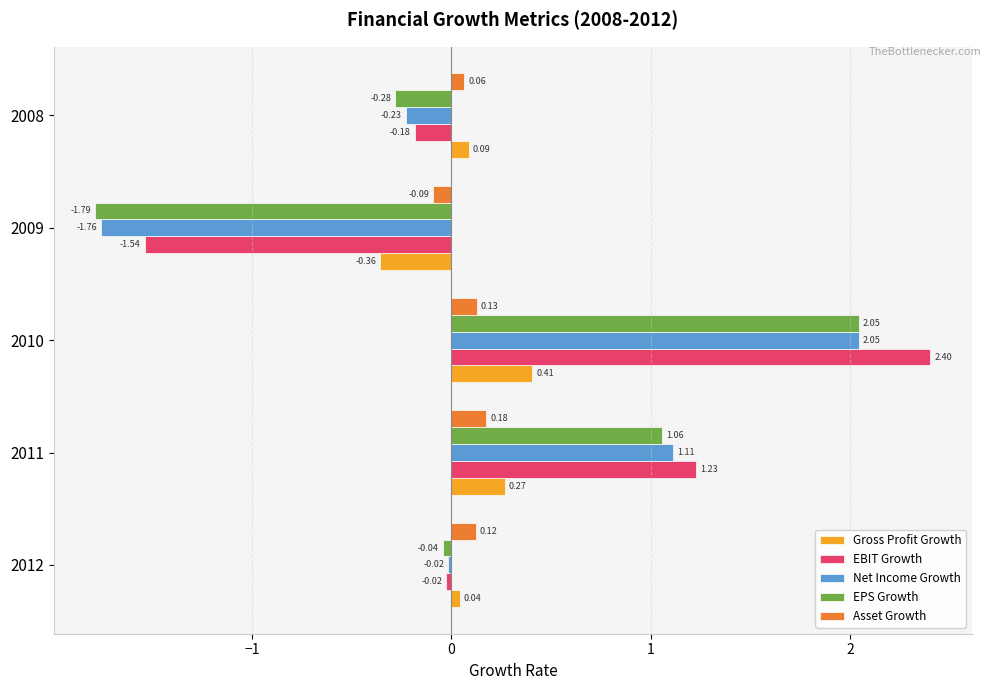

Which series has the largest total across all categories?

EBIT Growth